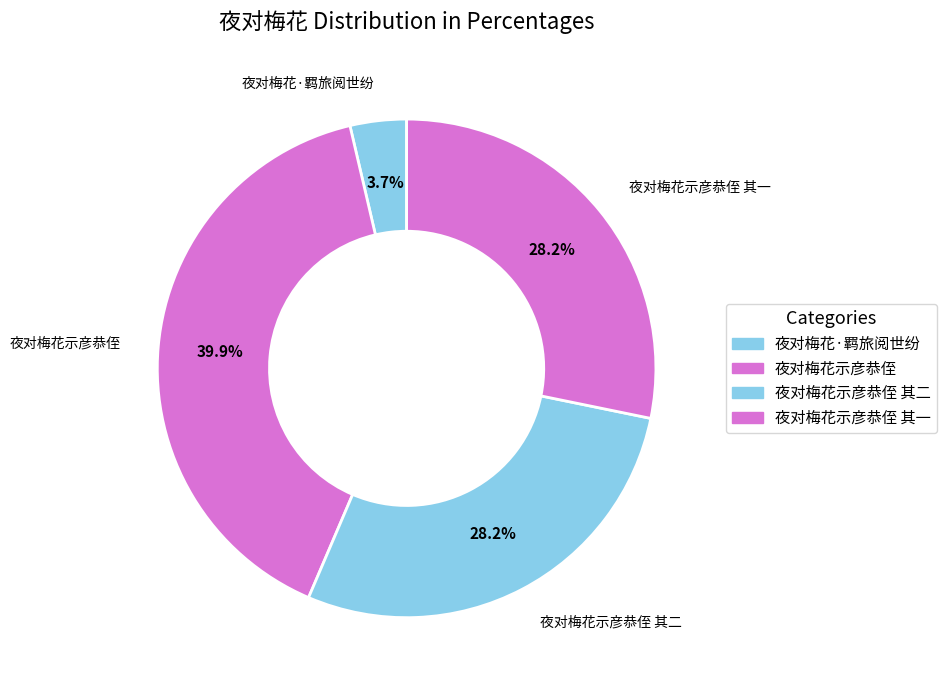

What is the largest slice in the pie chart?

夜对梅花示彦恭侄